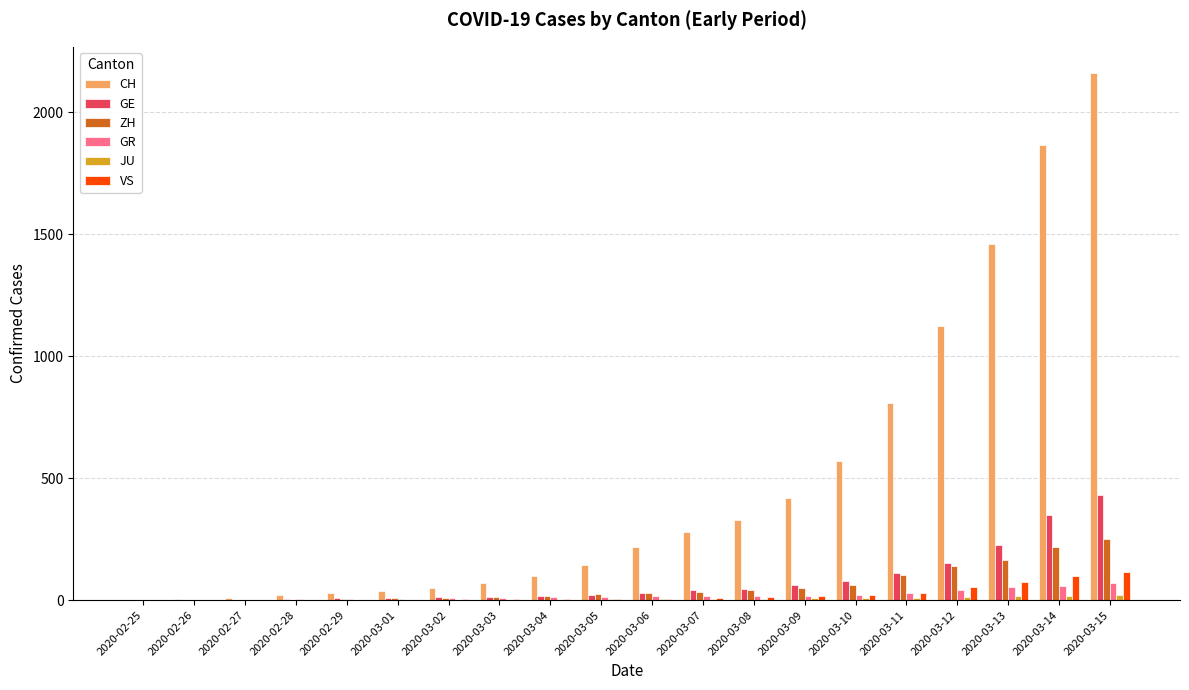

What is the greatest value displayed?

2160